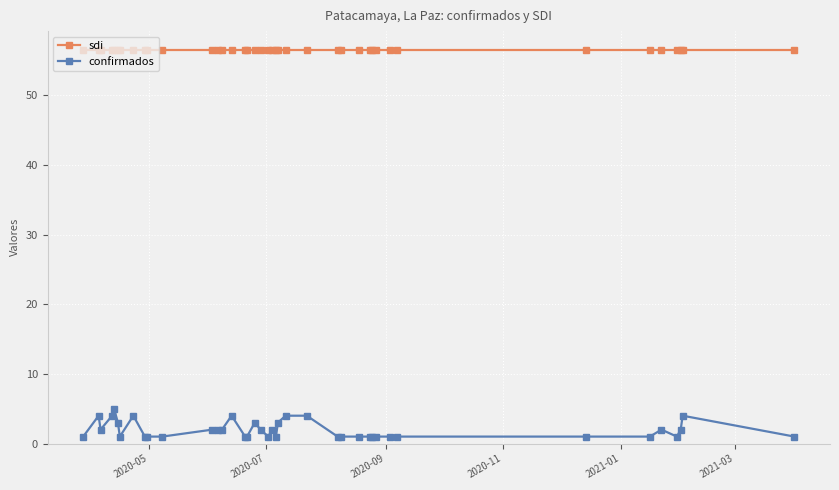

Count the number of categories in the chart.

40